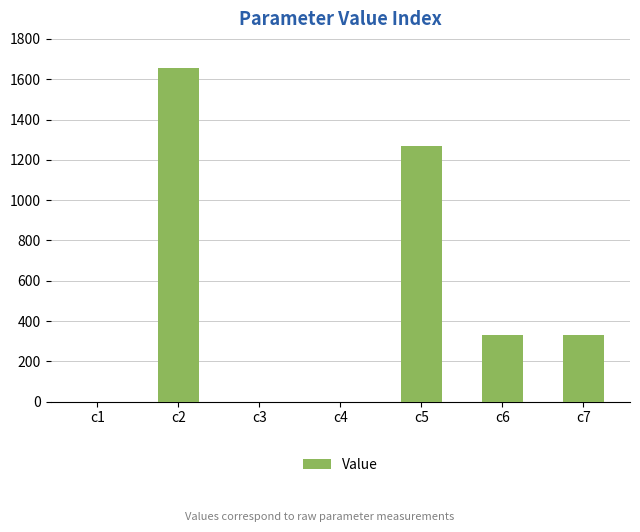

What is the sum of all values?

3583.5